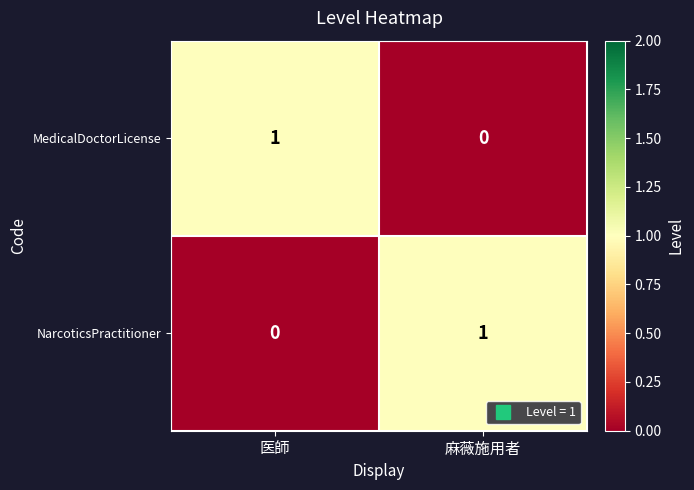

The NarcoticsPractitioner series shows 0 at 麻薇施用者. True or false?

False